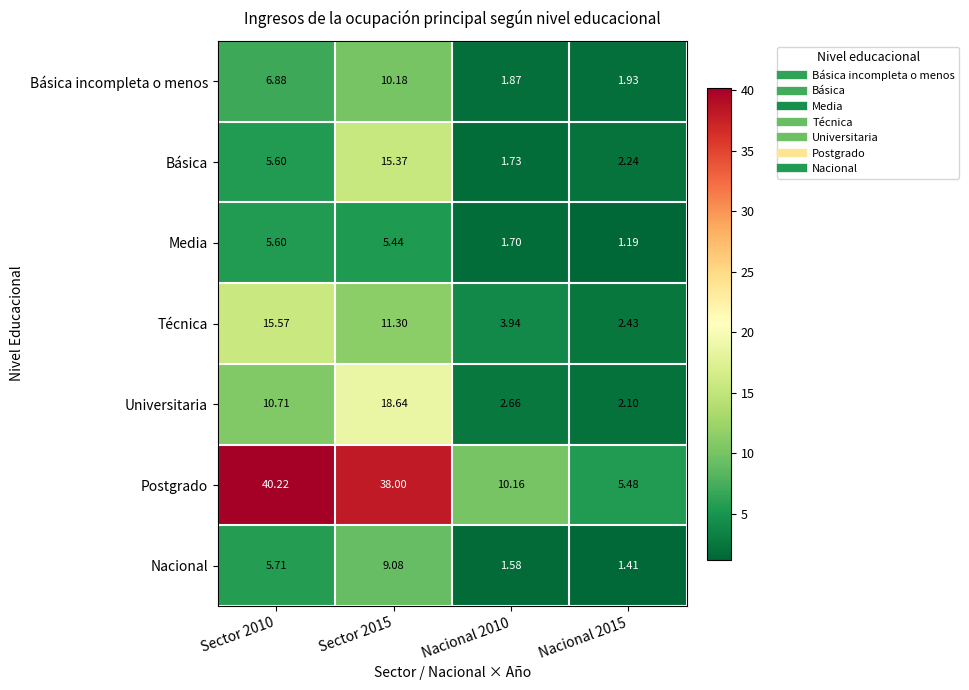

Which series has the largest range (max minus min)?

Postgrado